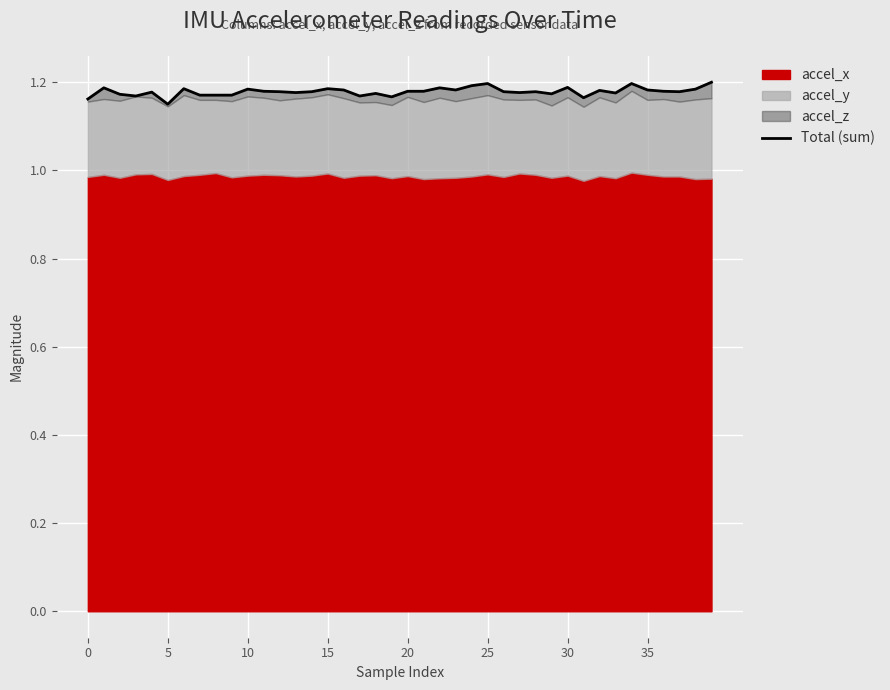

What is the average value?

1.2